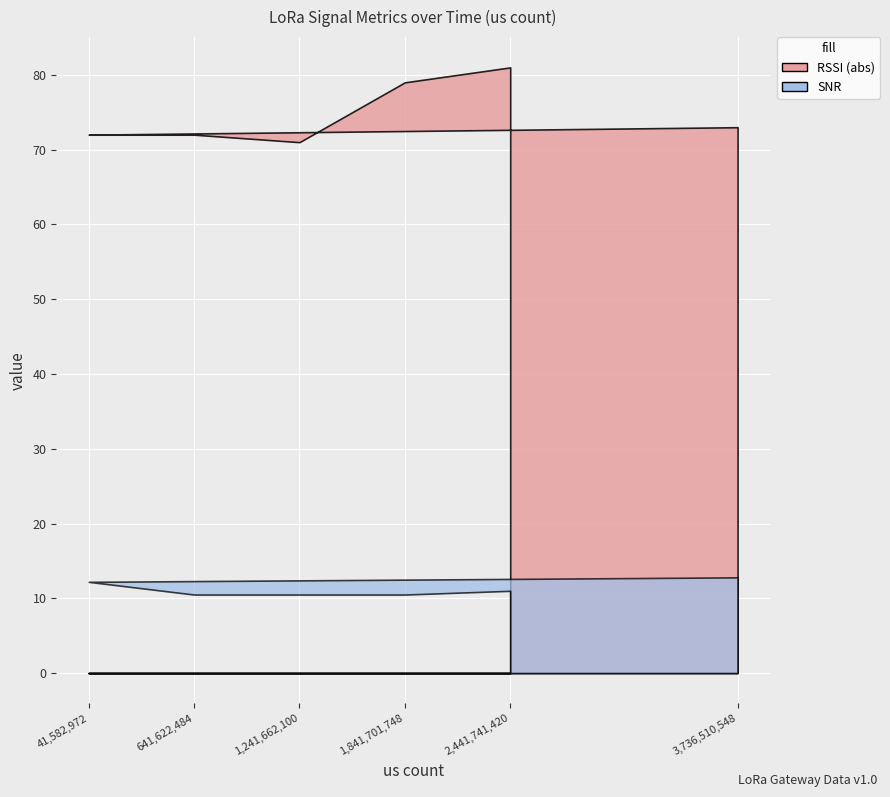

At which label does SNR reach its minimum?

641622484